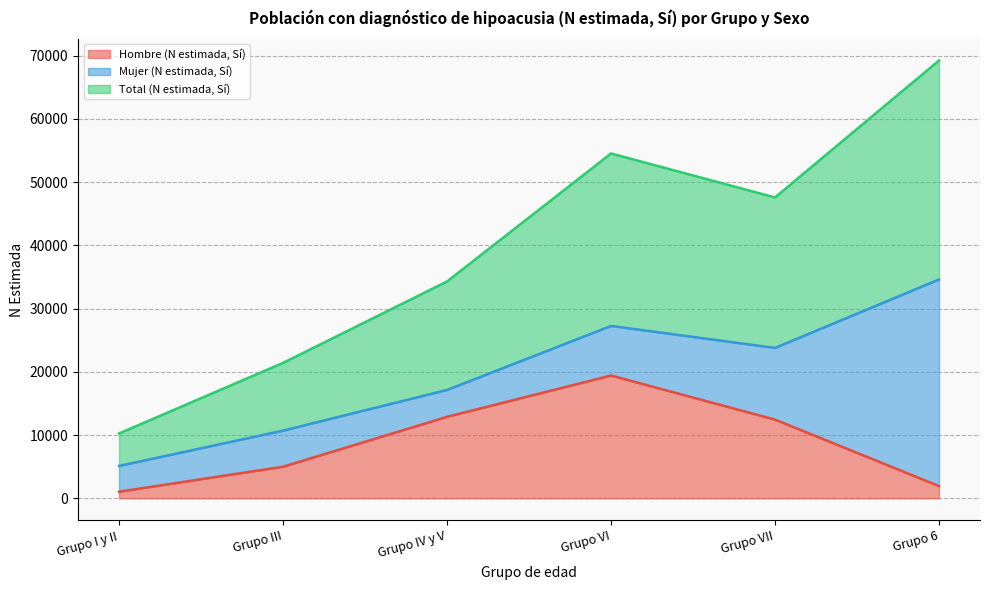

Rank the categories by Hombre (N estimada, Sí) value from highest to lowest.

Grupo VI, Grupo IV y V, Grupo VII, Grupo III, Grupo 6, Grupo I y II